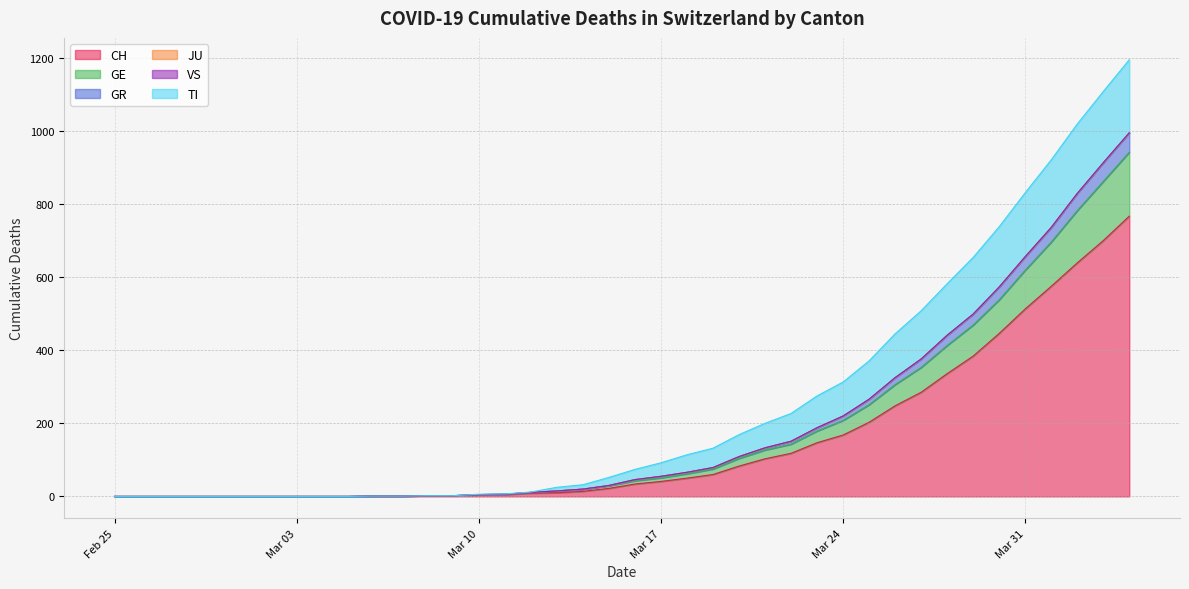

Does the chart have visible grid lines?

Yes